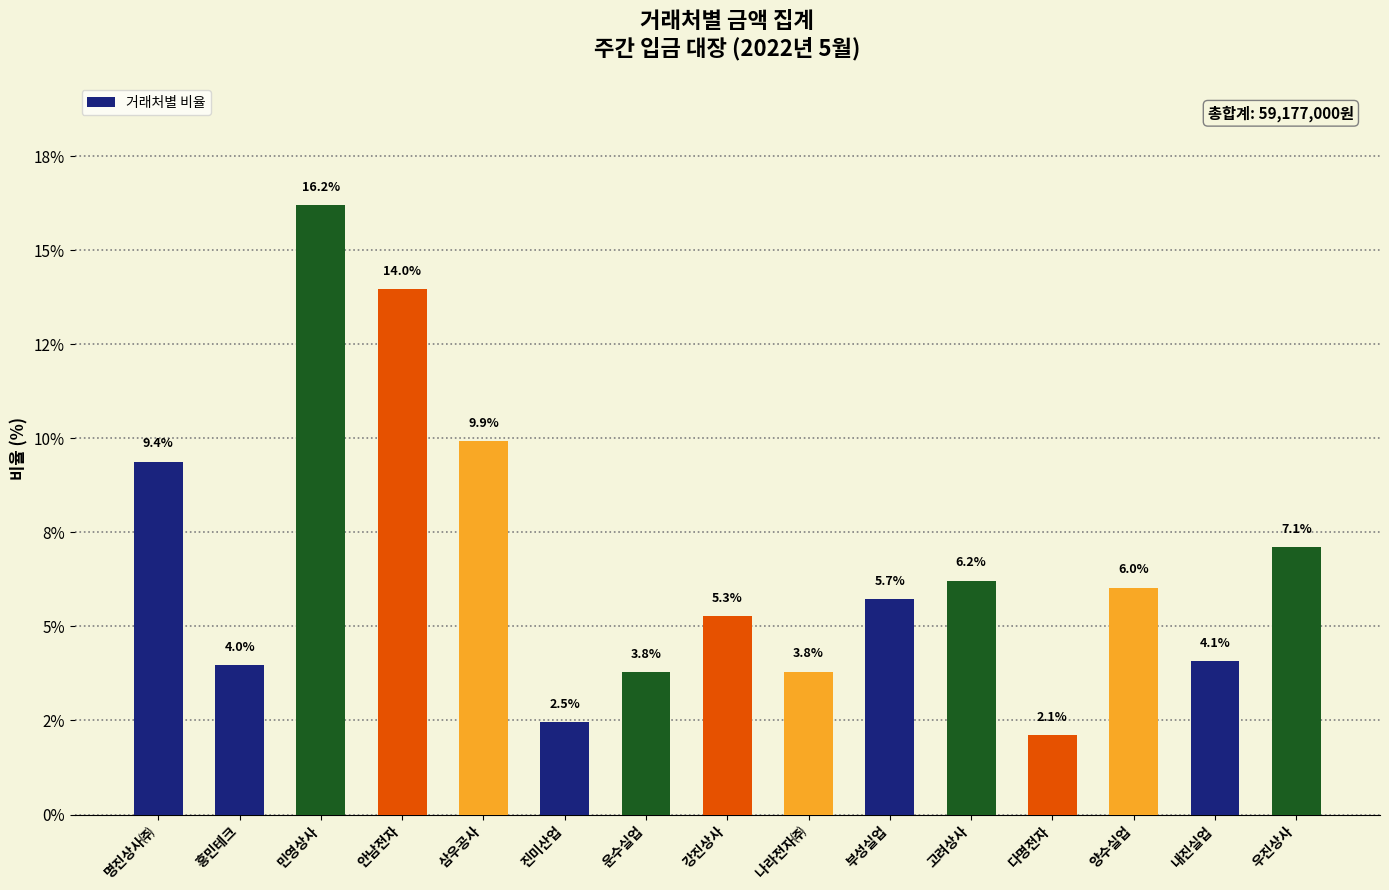

Approximately how many times larger is the value at 내진실업 compared to 안남전자?

0.3